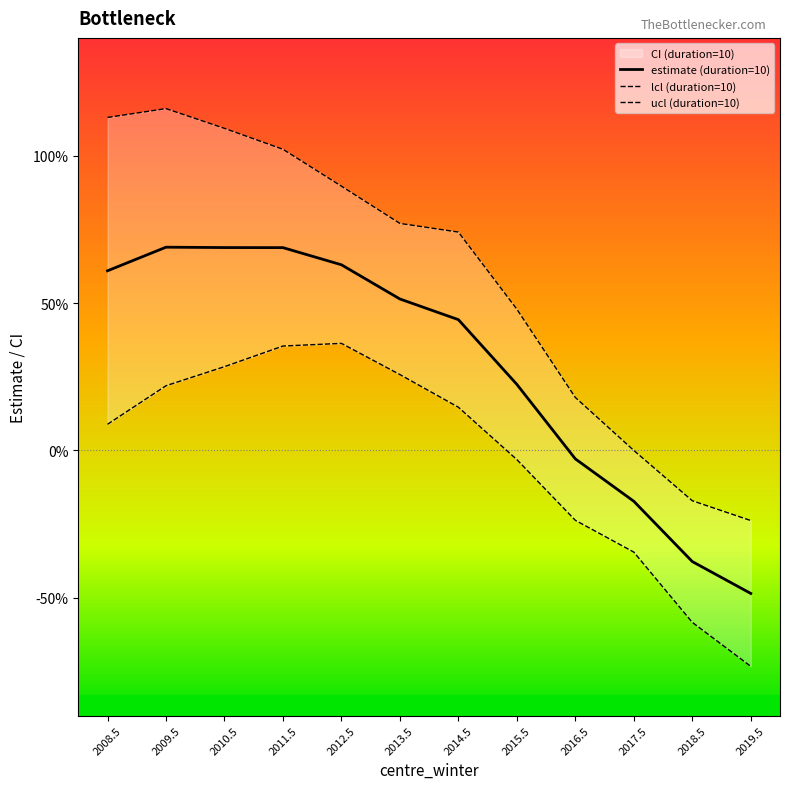

Does the chart display data point markers on the line(s)?

No